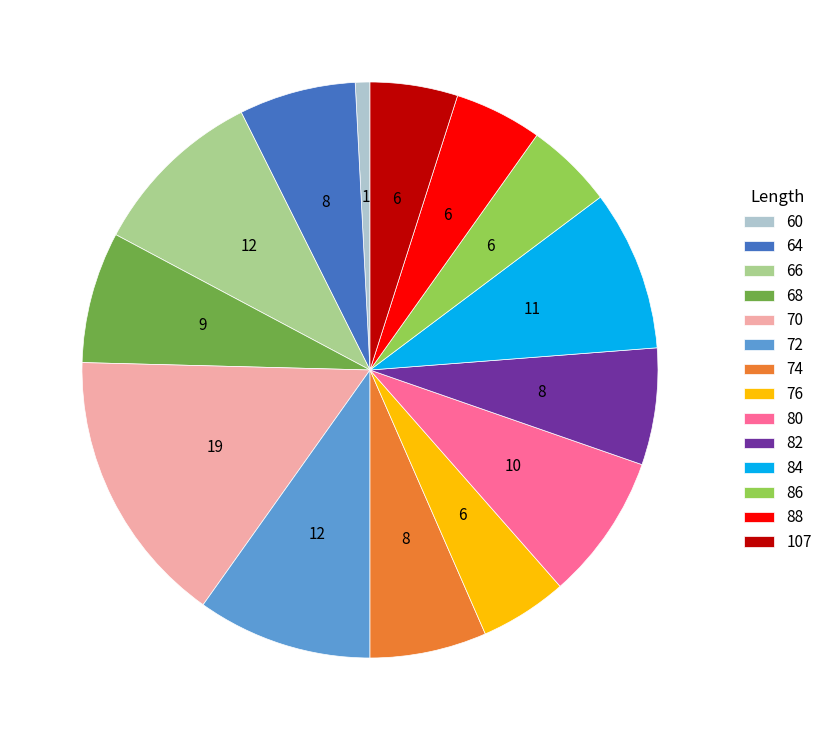

How many segments does this pie chart have?

14